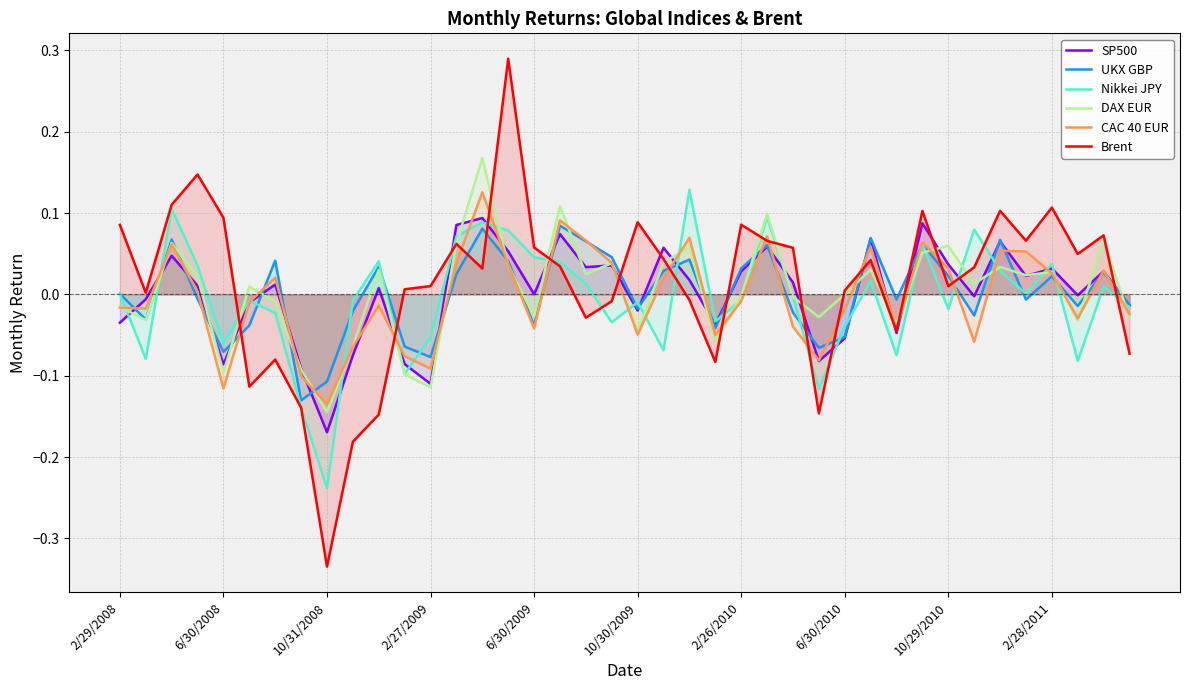

Which series has the largest range (max minus min)?

Brent